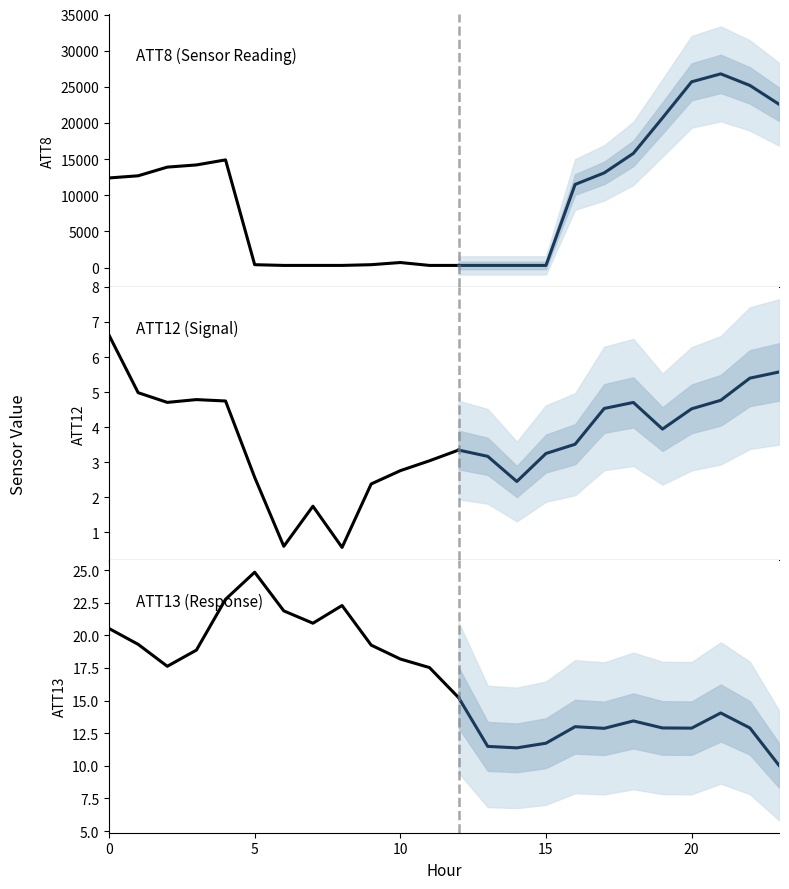

List the labels in order of ATT8 value, smallest first.

6, 7, 8, 11, 12, 13, 14, 15, 5, 9, 10, 16, 0, 1, 17, 2, 3, 4, 18, 19, 23, 22, 20, 21